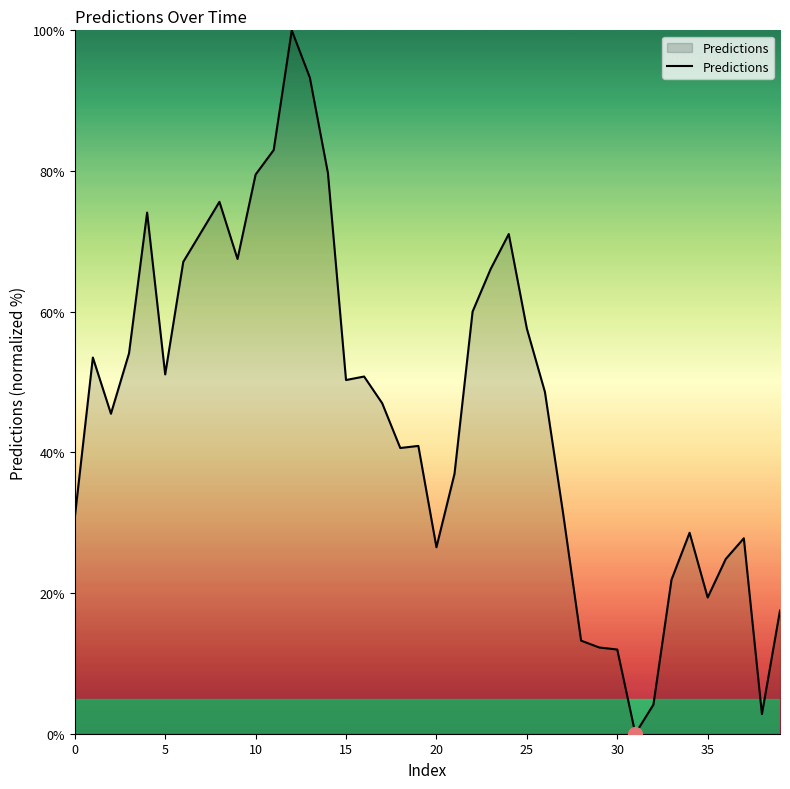

What is the greatest value displayed?

100.0